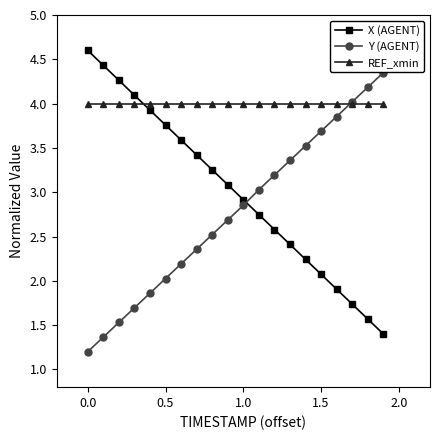

What is the value of the X (AGENT) point at the 16th from the left?

2.1